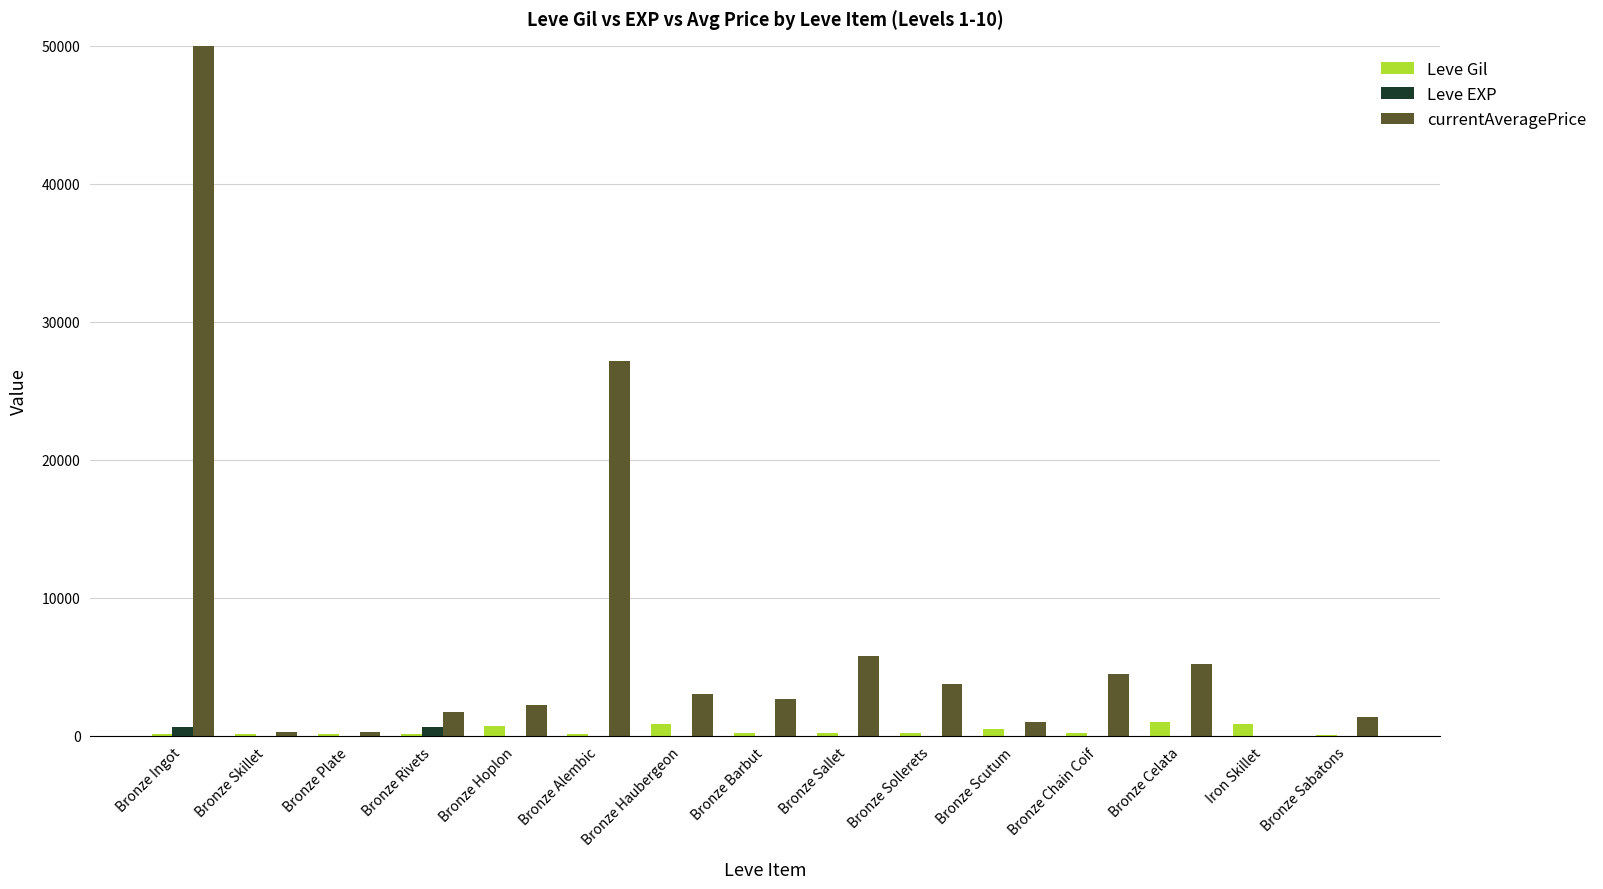

At which category is the sum across all series the highest?

Bronze Ingot